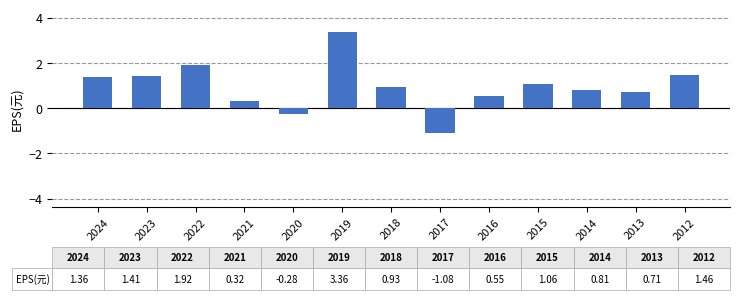

What is the difference between the values at 2018 and 2016?

0.4